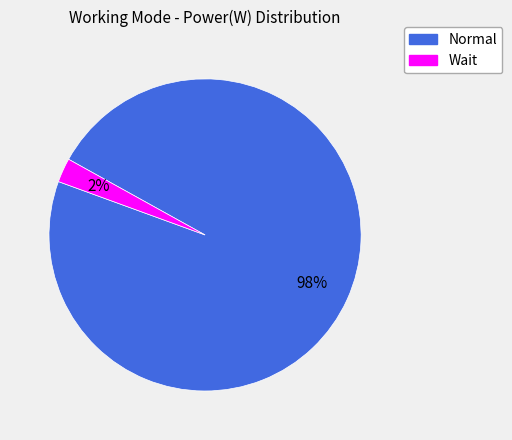

The Wait slice represents 2% of the pie. True or false?

True